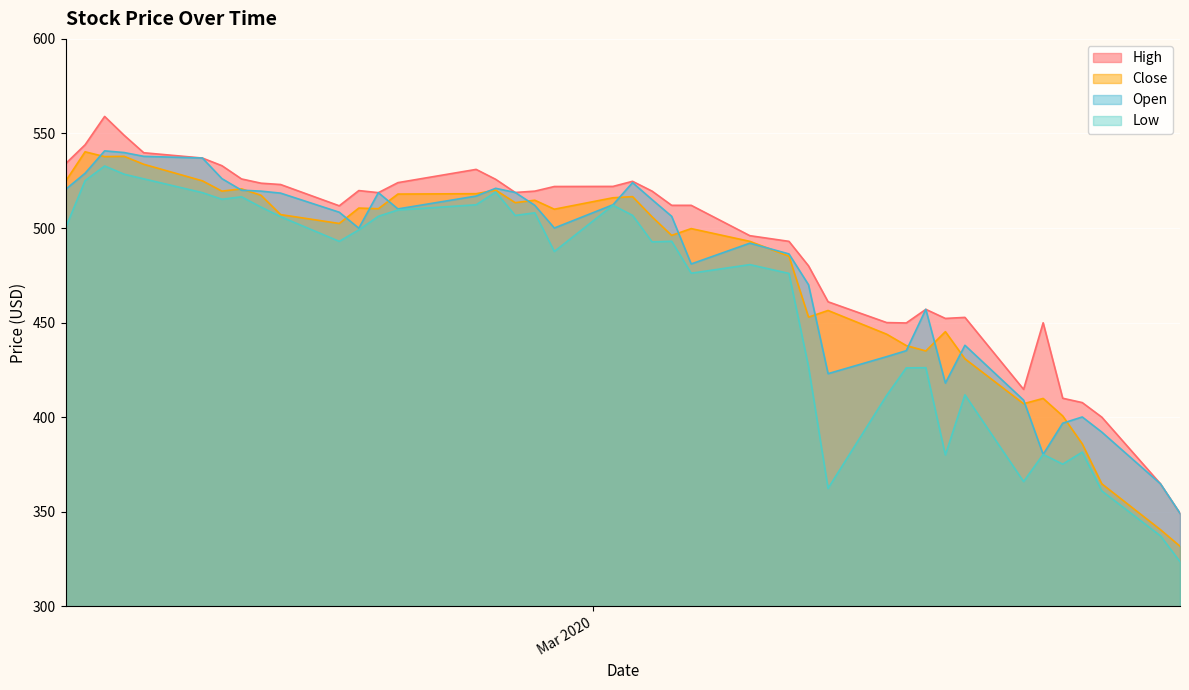

True or false: High and Low intersect in this chart.

False